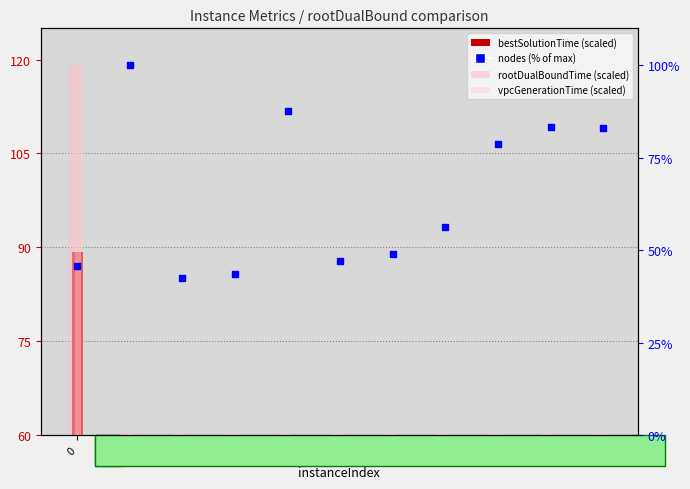

Which series reaches the minimum Y coordinate?

vpcGenerationTime (scaled)